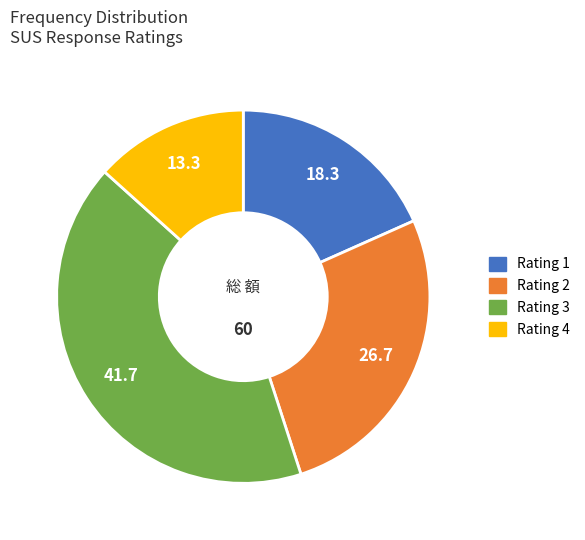

Is there a majority slice in this chart?

No